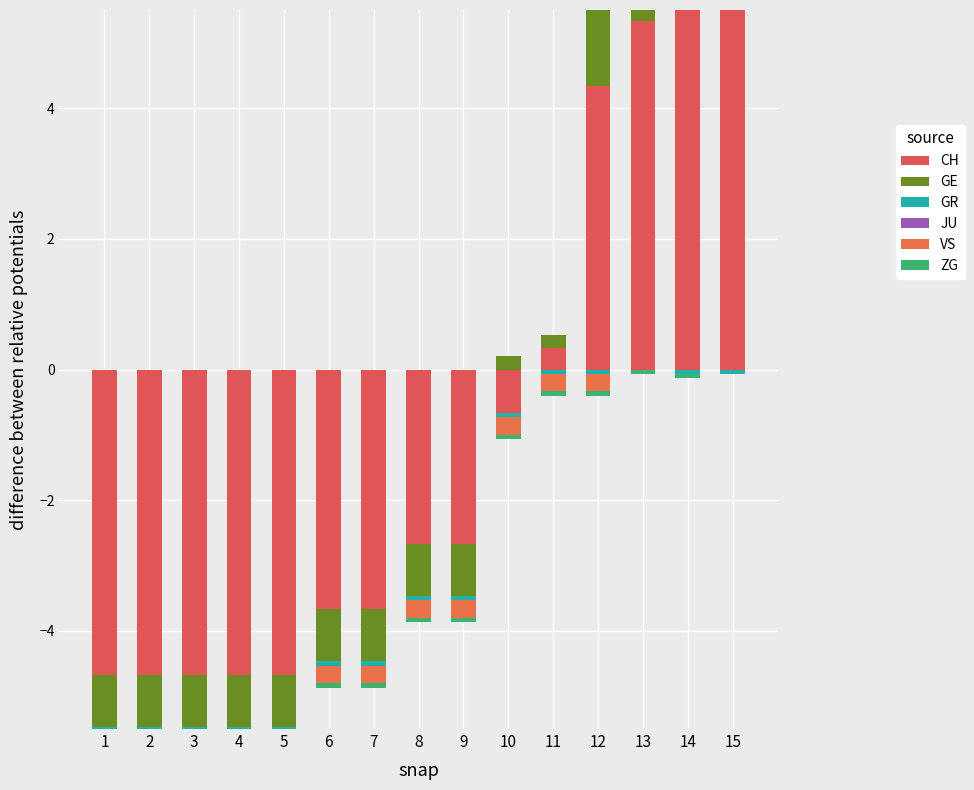

What is the difference between the CH values at 3 and 15?

22